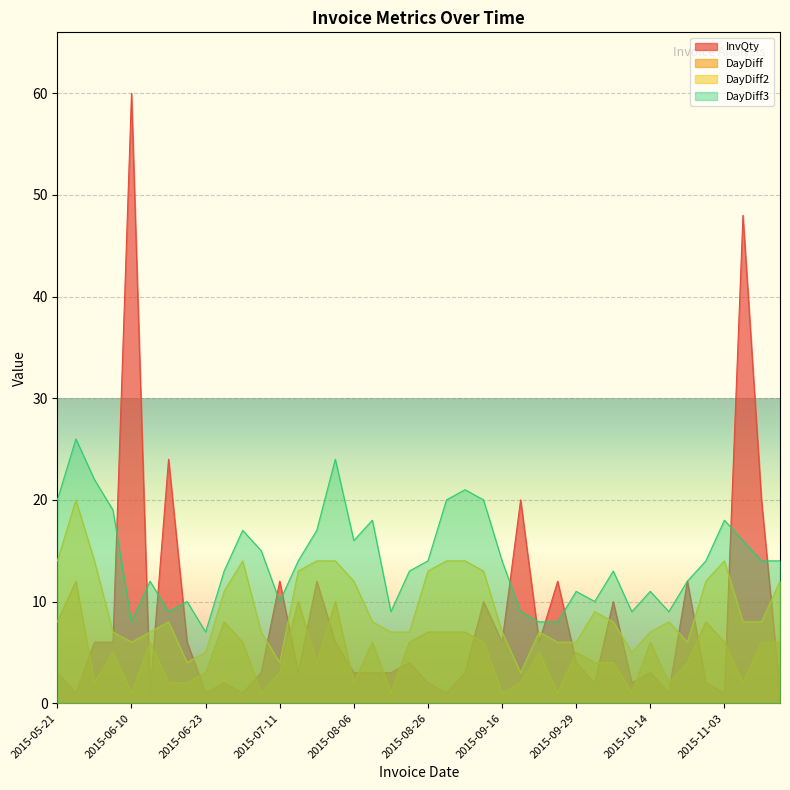

What is the value of the DayDiff2 point at the 18th from the left?

8